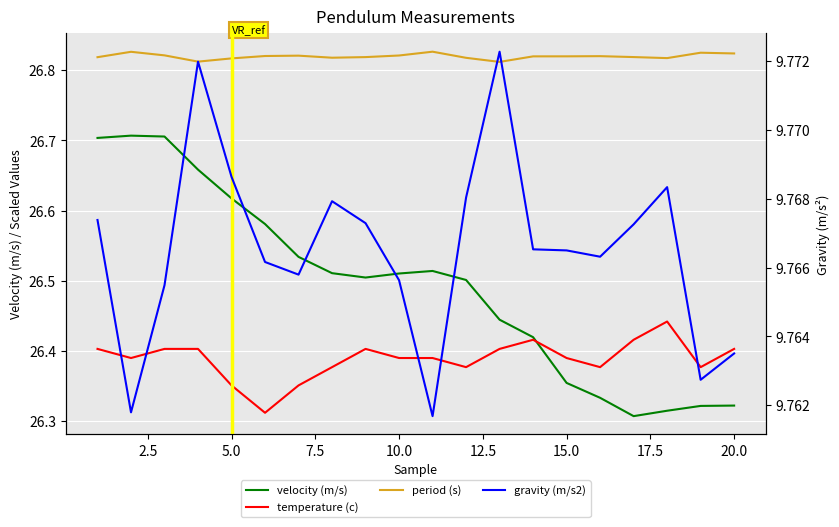

Reading left to right, extract all data points from this chart.

velocity (m/s): 26.7	26.7	26.7	26.7	26.6	26.6	26.5	26.5	26.5	26.5	26.5	26.5	26.4	26.4	26.4	26.3	26.3	26.3	26.3	26.3
temperature (c): 26.4	26.4	26.4	26.4	26.4	26.3	26.4	26.4	26.4	26.4	26.4	26.4	26.4	26.4	26.4	26.4	26.4	26.4	26.4	26.4
period (s): 26.8	26.8	26.8	26.8	26.8	26.8	26.8	26.8	26.8	26.8	26.8	26.8	26.8	26.8	26.8	26.8	26.8	26.8	26.8	26.8
gravity (m/s2): 9.8	9.8	9.8	9.8	9.8	9.8	9.8	9.8	9.8	9.8	9.8	9.8	9.8	9.8	9.8	9.8	9.8	9.8	9.8	9.8